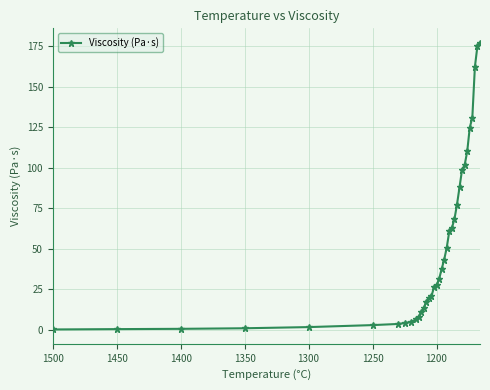

True or false: the data shows 23.3 at 23.

False